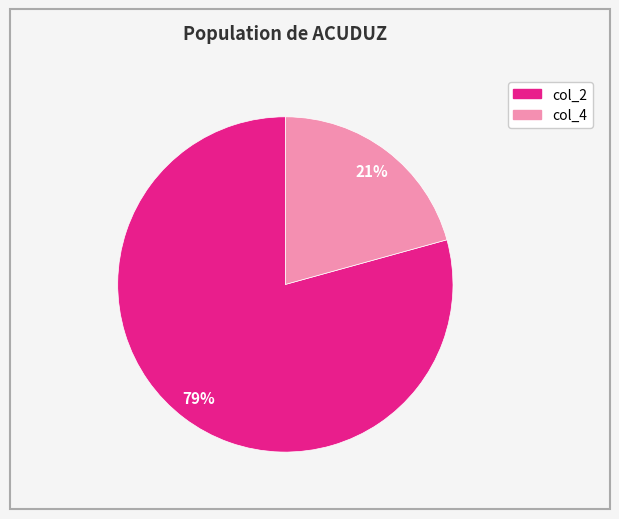

To the nearest percent, what is the average slice percentage?

50%